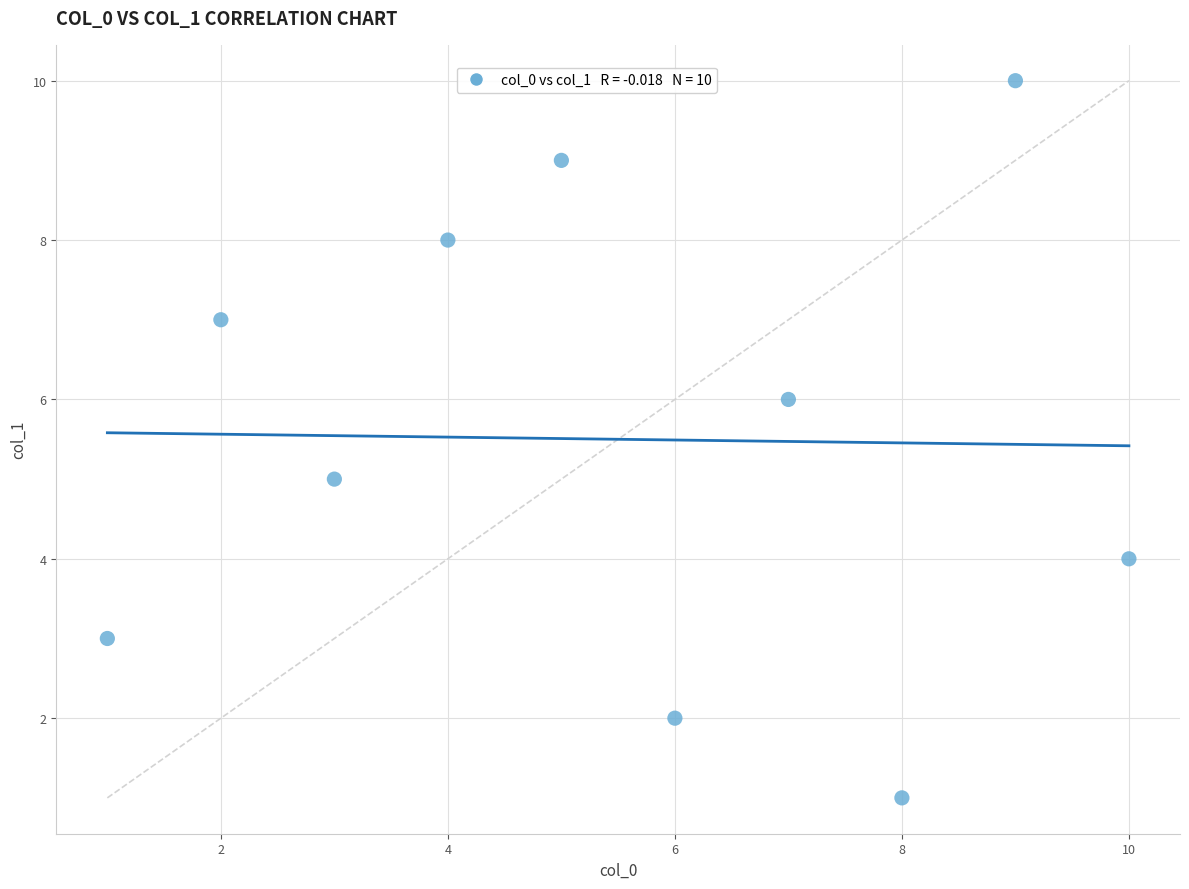

What is the average Y value?

6